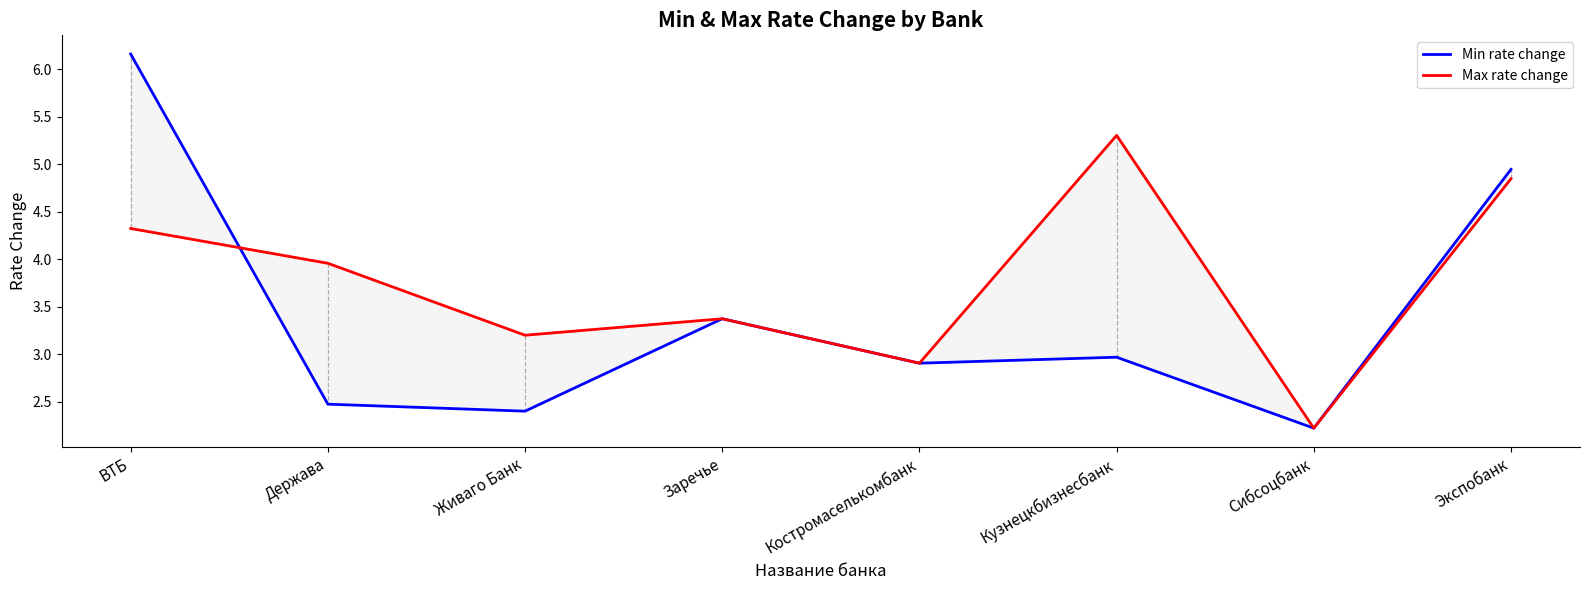

Is it true that Max rate change equals 2.9 at Экспобанк?

False